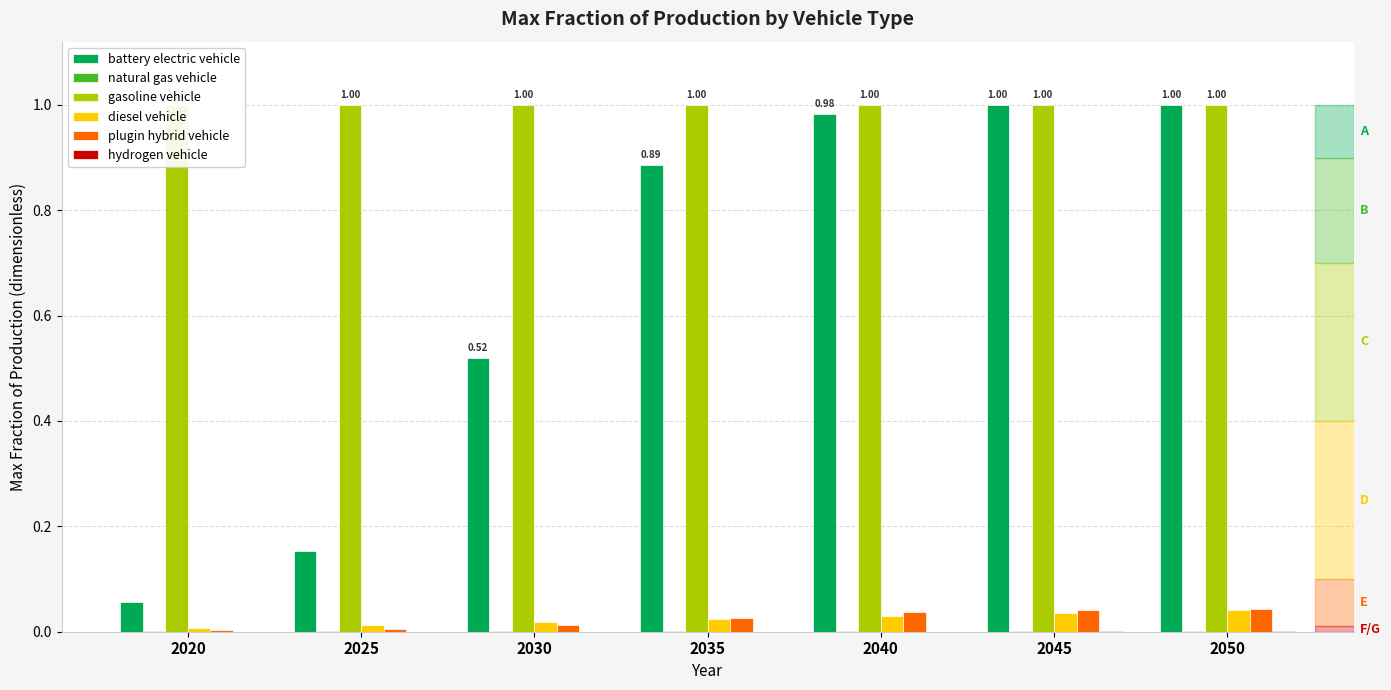

Reading left to right, list all the values displayed in this chart.

battery electric vehicle: 2020=0.1	2025=0.2	2030=0.5	2035=0.9	2040=1.0	2045=1.0	2050=1.0
natural gas vehicle: 2020=0.0	2025=0.0	2030=0.0	2035=0.0	2040=0.0	2045=0.0	2050=0.0
gasoline vehicle: 2020=1.0	2025=1.0	2030=1.0	2035=1.0	2040=1.0	2045=1.0	2050=1.0
diesel vehicle: 2020=0.0	2025=0.0	2030=0.0	2035=0.0	2040=0.0	2045=0.0	2050=0.0
plugin hybrid vehicle: 2020=0.0	2025=0.0	2030=0.0	2035=0.0	2040=0.0	2045=0.0	2050=0.0
hydrogen vehicle: 2020=0.0	2025=0.0	2030=0.0	2035=0.0	2040=0.0	2045=0.0	2050=0.0